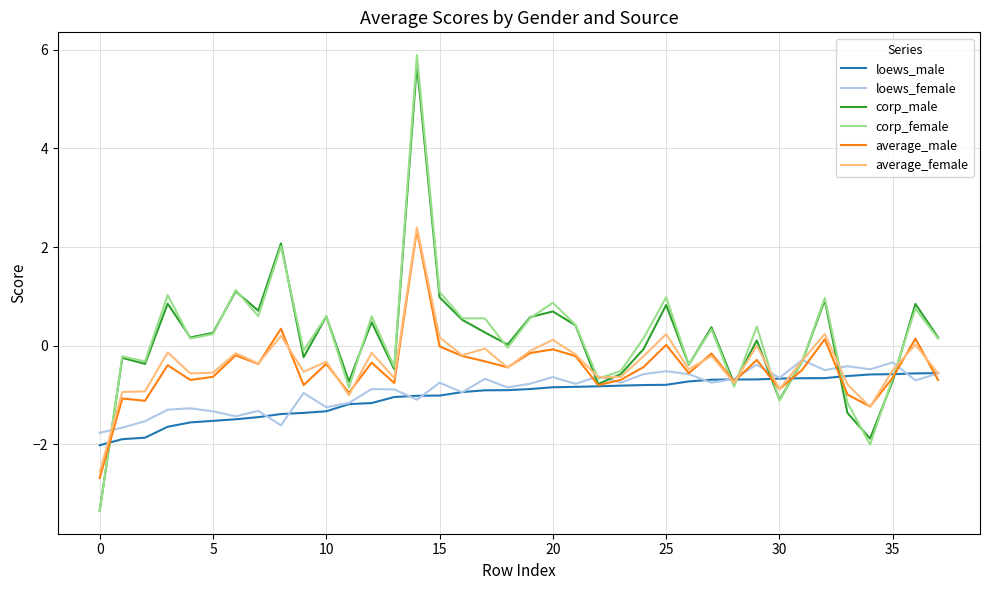

Which series has the widest spread of values?

corp_female